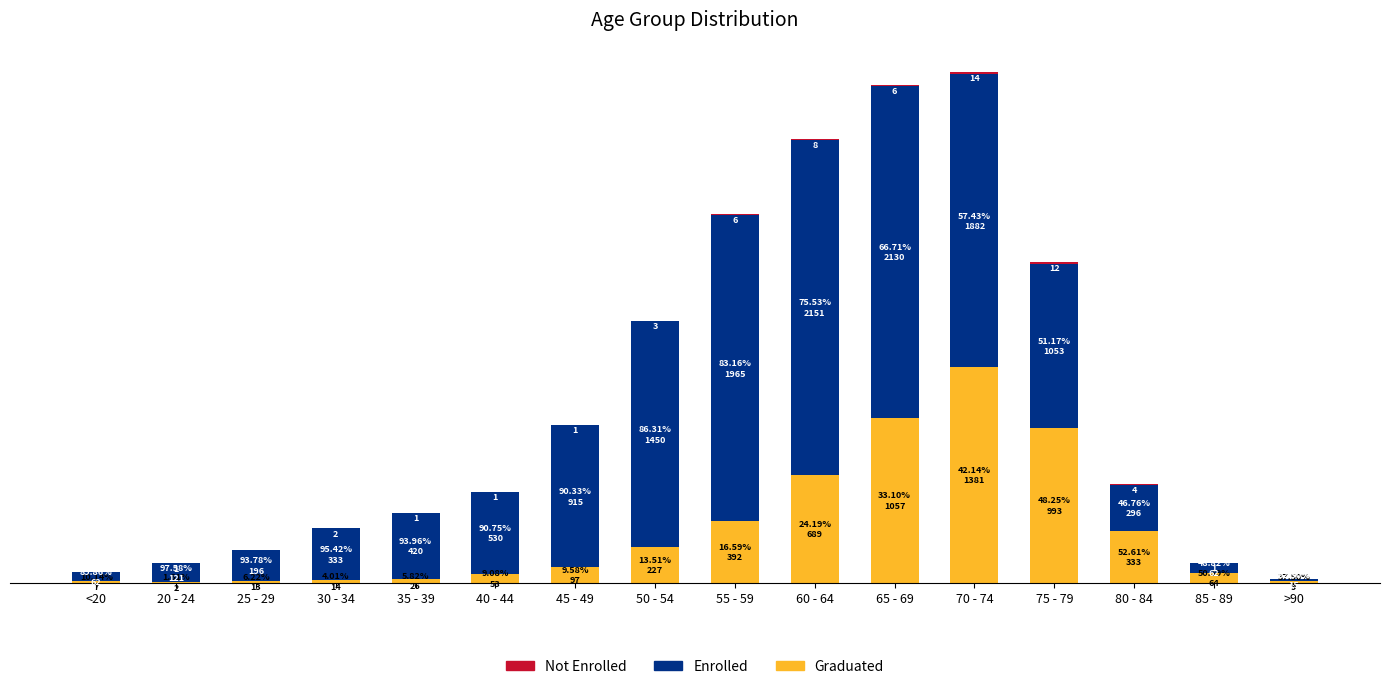

Are the bars grouped side by side (vs. stacked)?

No